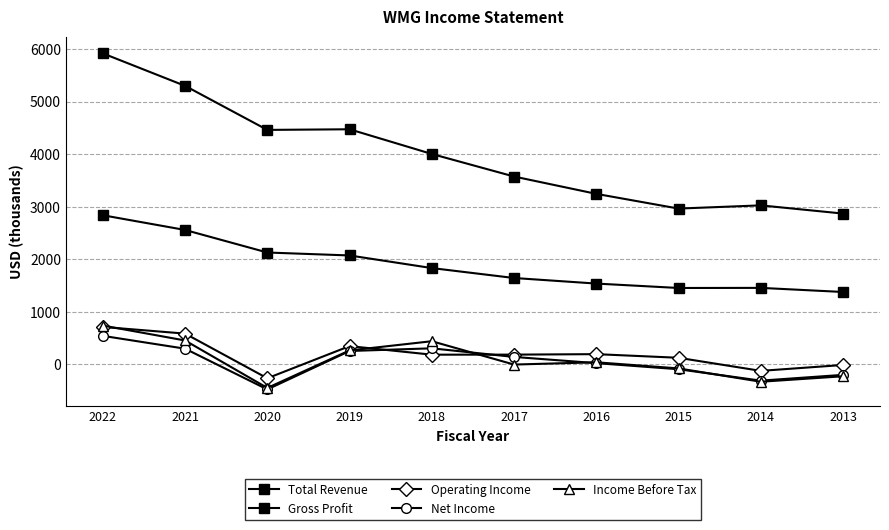

What is the difference between the maximum and second lowest values in the Gross Profit series?

1384